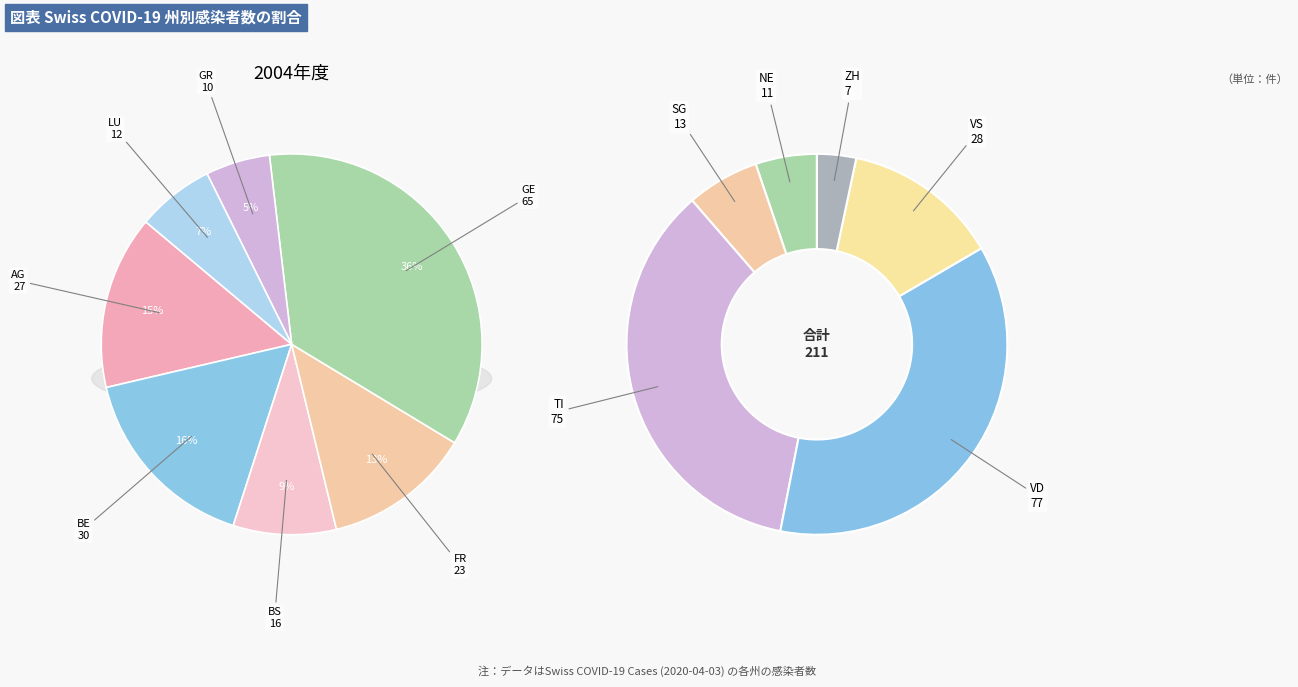

To the nearest percent, what is the average slice percentage?

8%